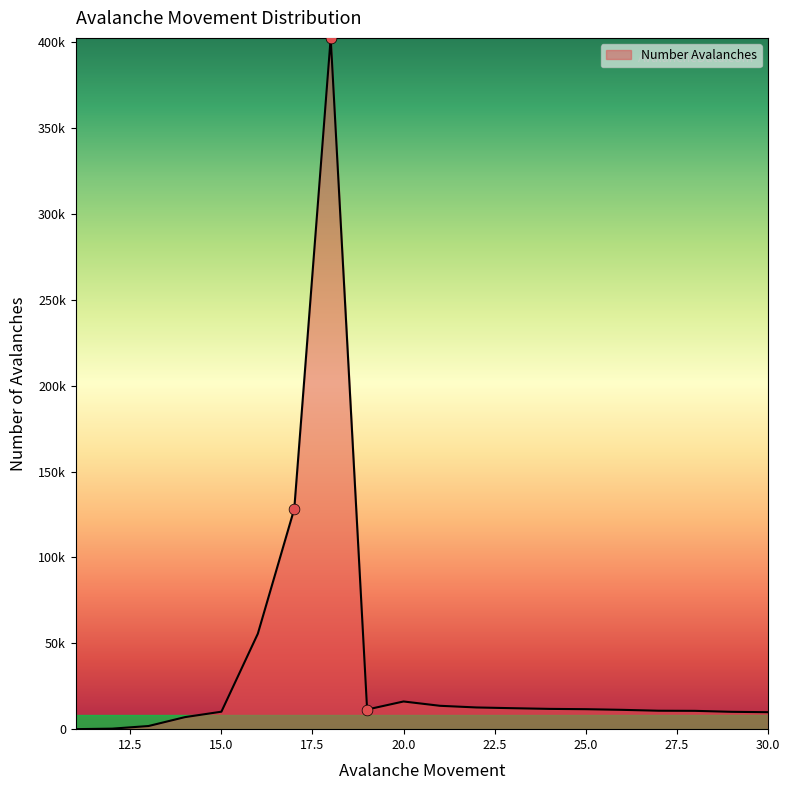

Is this an area chart (filled region under the line)?

Yes